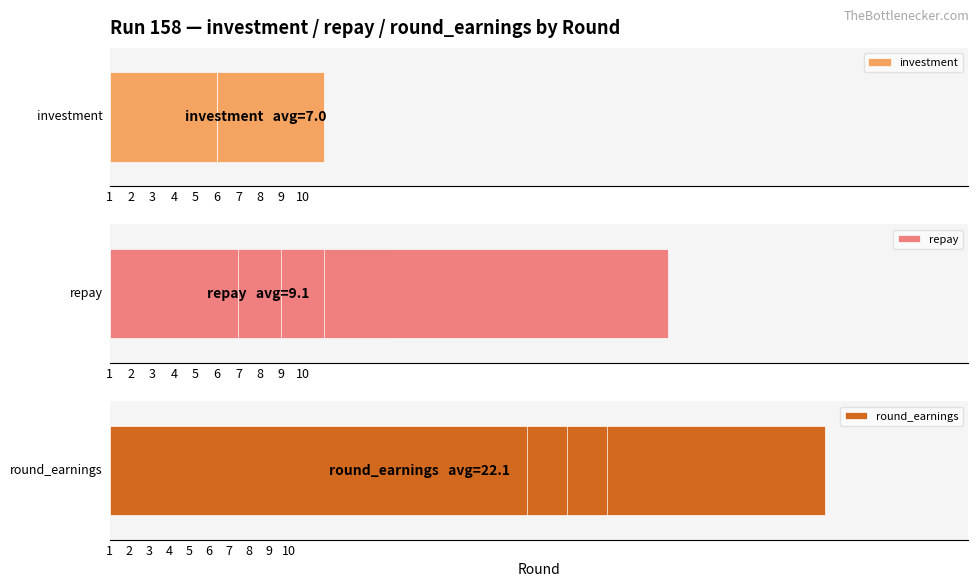

Reading right to left, list all the values displayed in this chart.

investment: 10=5	9=5	8=5	7=5	6=5	5=5	4=10	3=10	2=10	1=10
repay: 10=6	9=8	8=1	7=10	6=7	5=5	4=7	3=8	2=26	1=13
round_earnings: 10=21	9=23	8=16	7=25	6=22	5=20	4=17	3=18	2=36	1=23